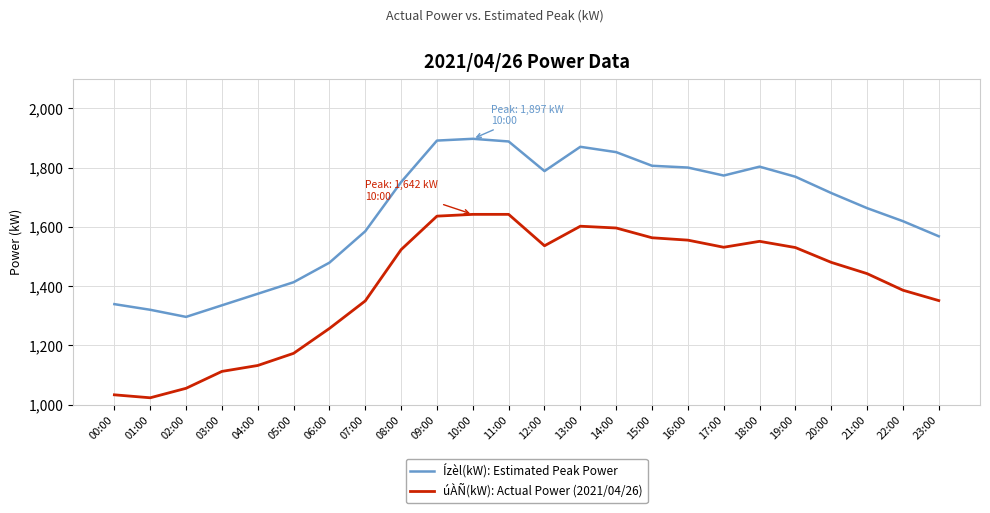

What is the total value across all series at 20:00?

3194